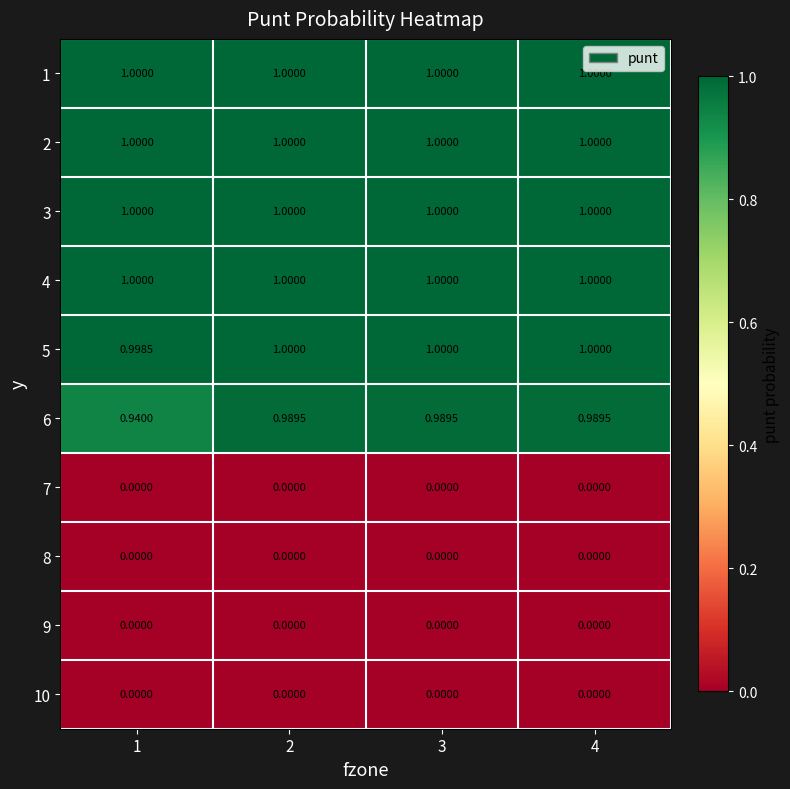

Is the value of 3 at 2 greater than the value of 8 at 1?

Yes